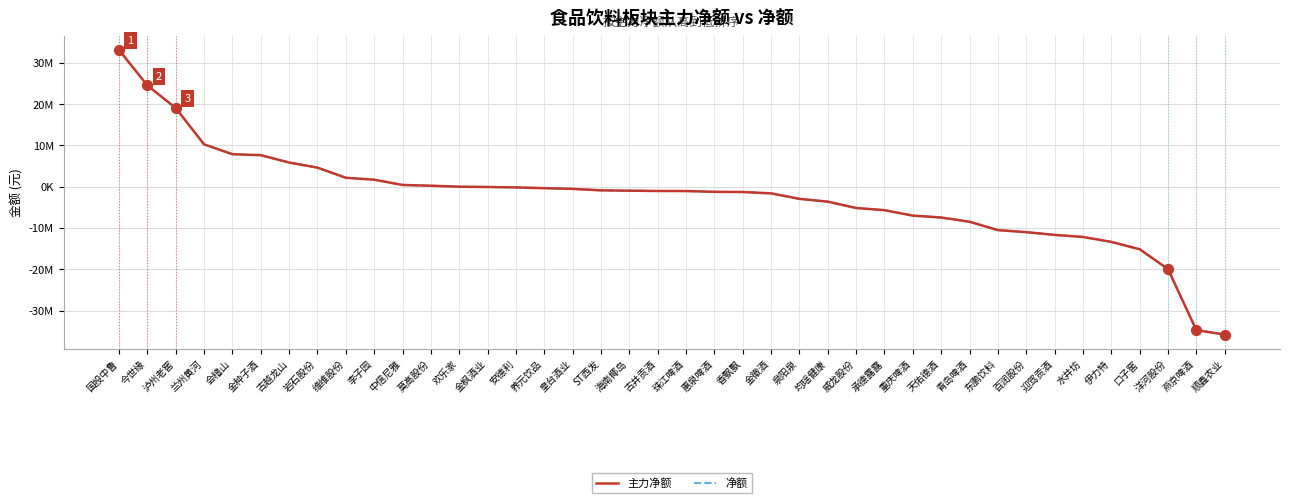

Is this an area chart (filled region under the line)?

No